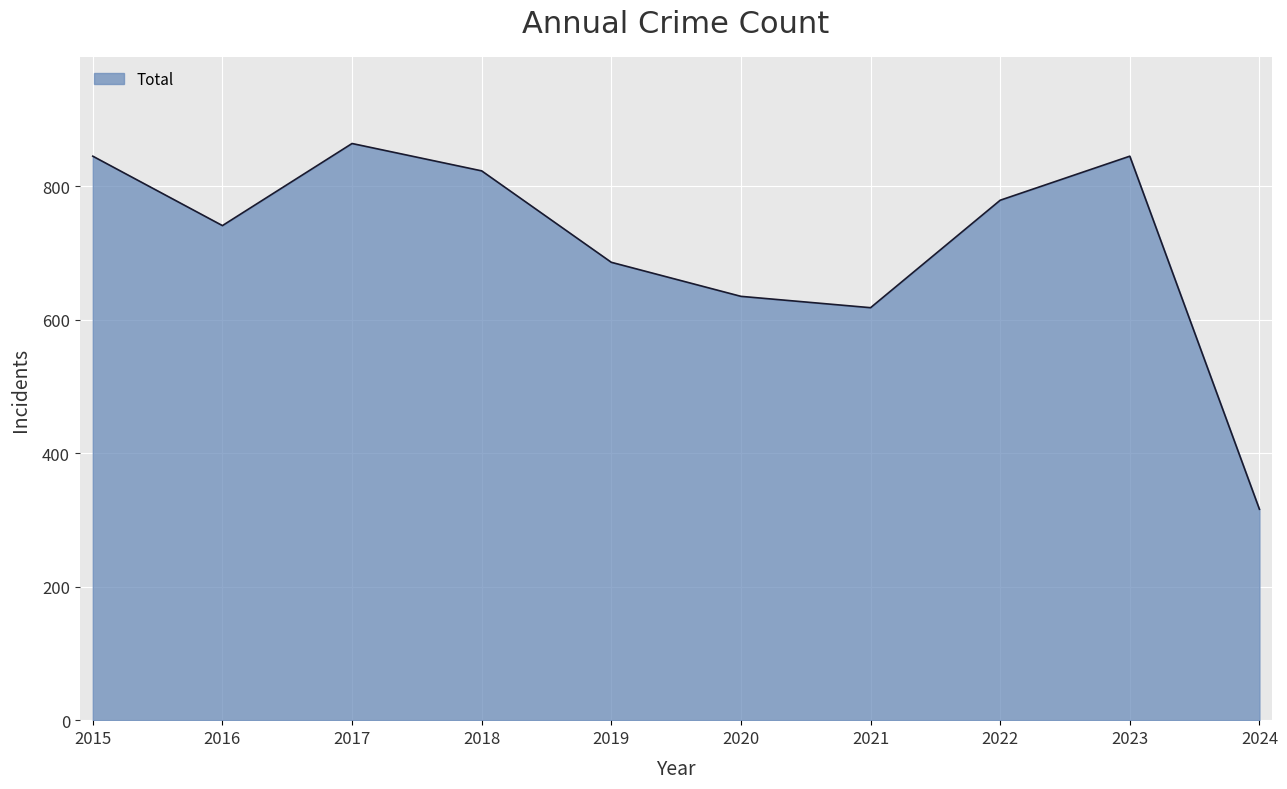

Is it true that the value at 2023 is 1198?

False